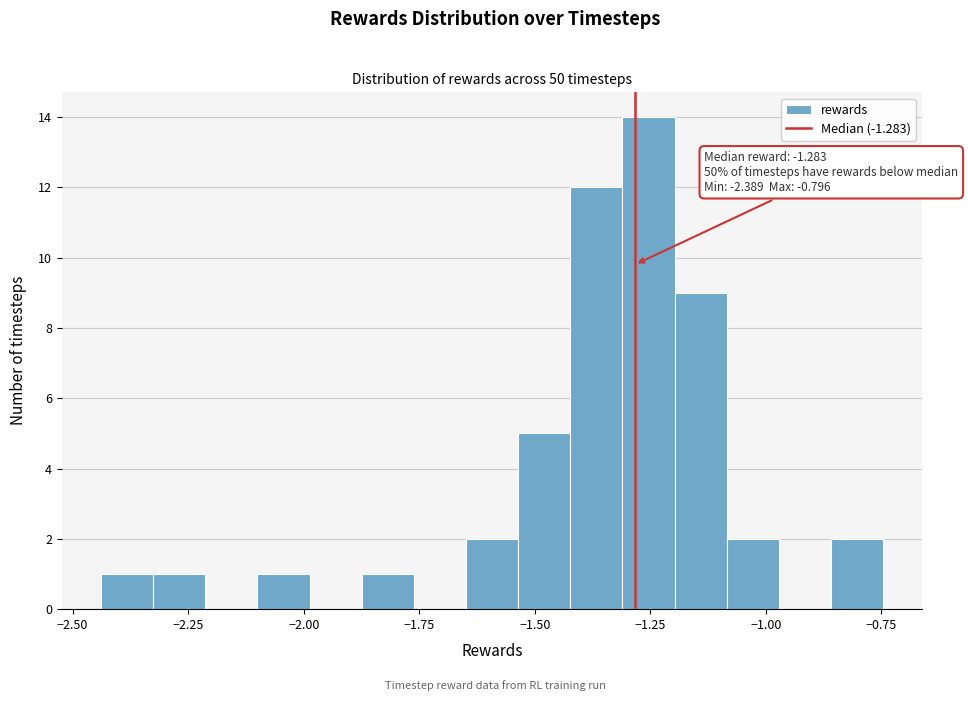

Around what value on the x-axis is the tallest bar? Give the approximate position of its centre, as read against the axis.

-1.25